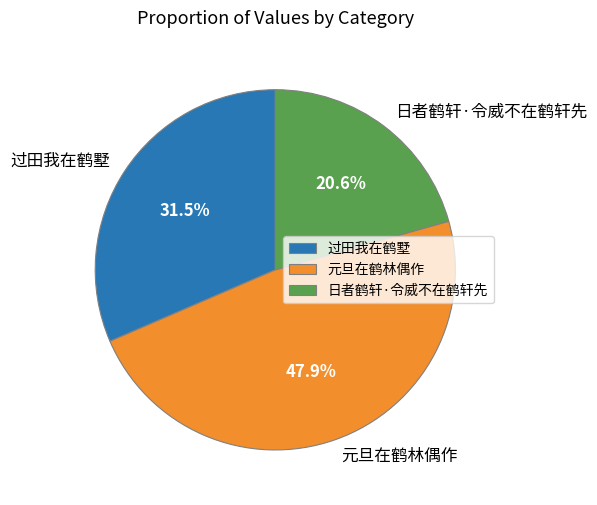

What percentage is NOT represented by 过田我在鹤墅?

68.5%